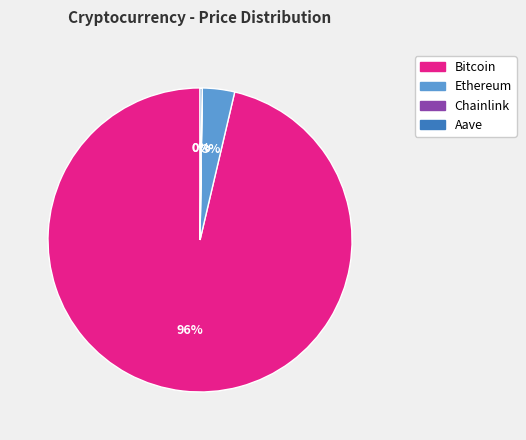

Is Bitcoin the majority of the pie?

Yes